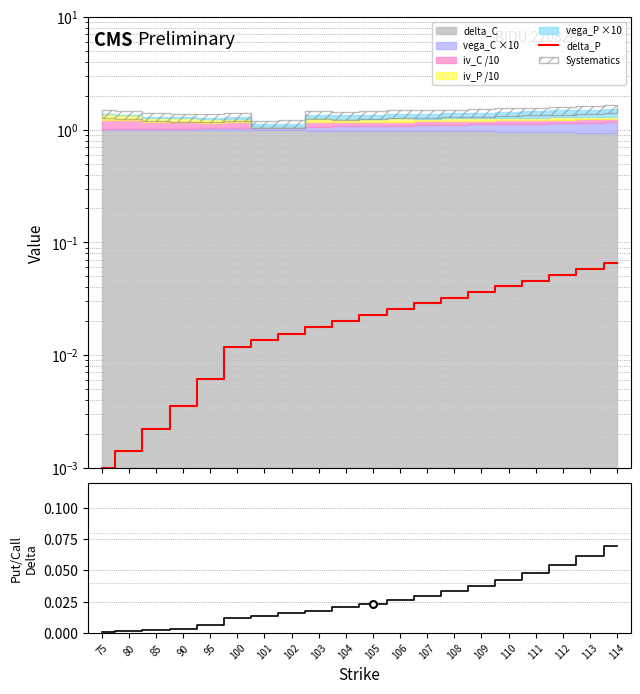

True or false: delta_P has more than 2 interior local peaks.

False